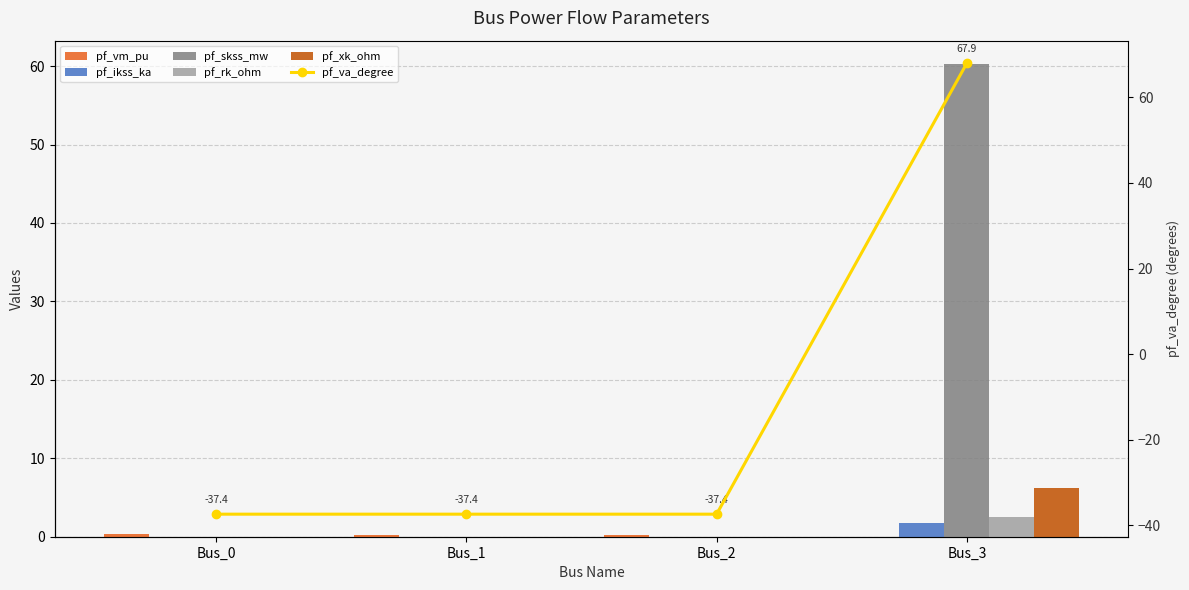

List the series in order of their peak value, highest first.

pf_va_degree, pf_skss_mw, pf_xk_ohm, pf_rk_ohm, pf_ikss_ka, pf_vm_pu